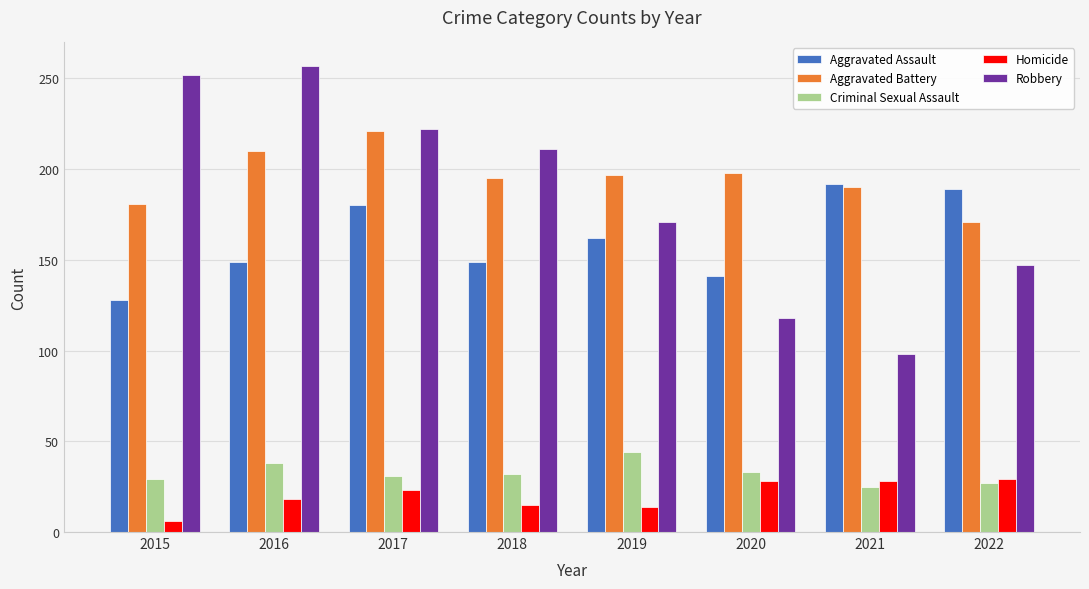

What value does the Criminal Sexual Assault series have at 2017, to the nearest 10?

30